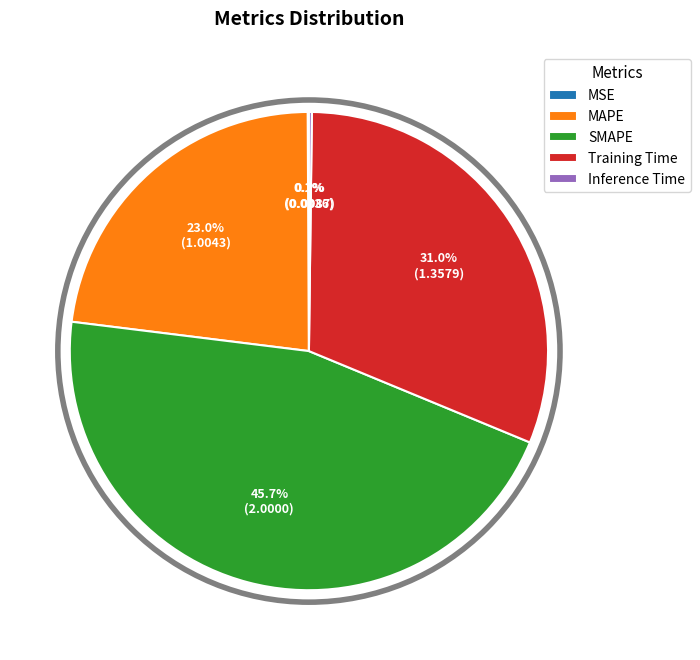

Is the sum of Training Time and MAPE greater than half?

Yes